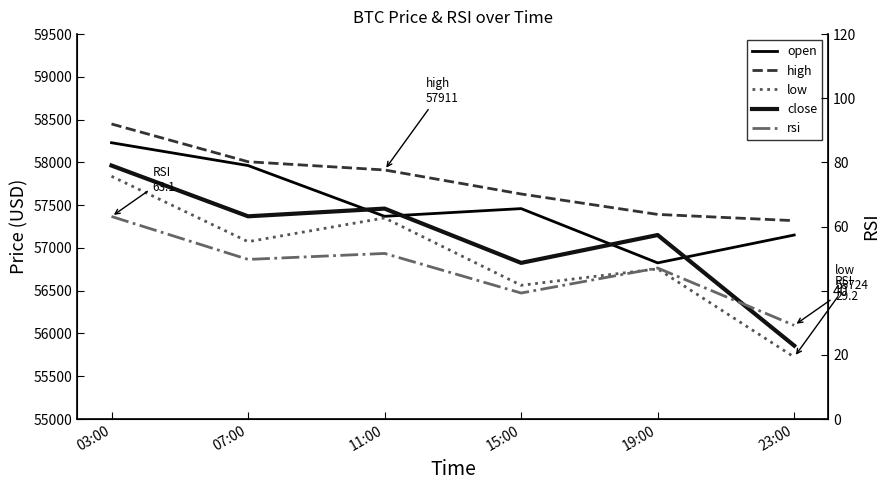

Reading right to left, transcribe all the data shown in this chart.

open: 23:00=57151.1	19:00=56825.4	15:00=57460.0	11:00=57370.0	07:00=57963.5	03:00=58230.1
high: 23:00=57319.1	19:00=57392.0	15:00=57631.0	11:00=57911.7	07:00=58007.9	03:00=58449.5
low: 23:00=55724.4	19:00=56755.6	15:00=56563.5	11:00=57350.9	07:00=57073.4	03:00=57838.0
close: 23:00=55857.8	19:00=57151.1	15:00=56825.4	11:00=57460.0	07:00=57370.0	03:00=57963.4
rsi: 23:00=29.2	19:00=47.1	15:00=39.3	11:00=51.6	07:00=49.8	03:00=63.1